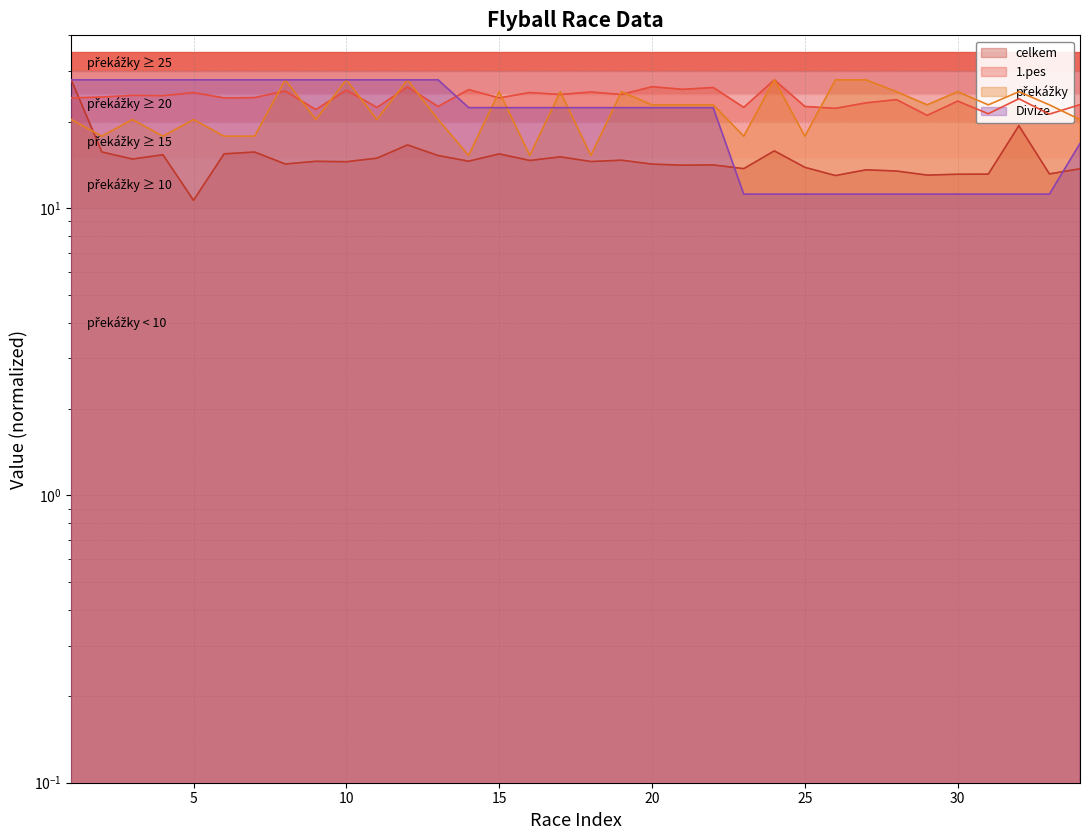

At how many categories does at least one series exceed 23?

28